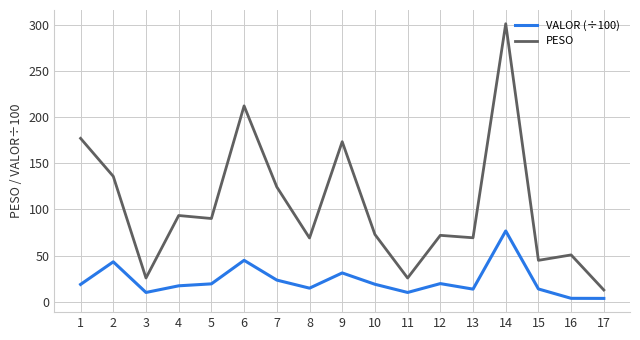

Which series has the largest total across all categories?

PESO